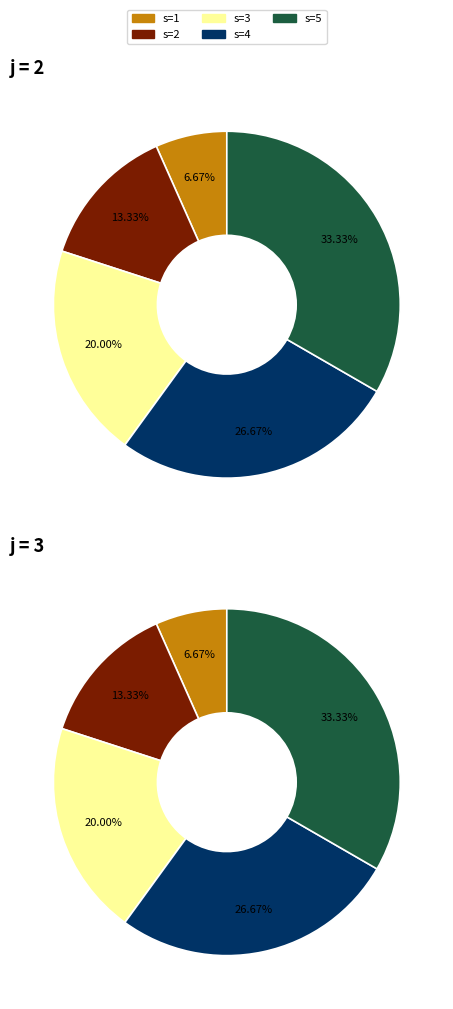

Is there a majority slice in this chart?

No